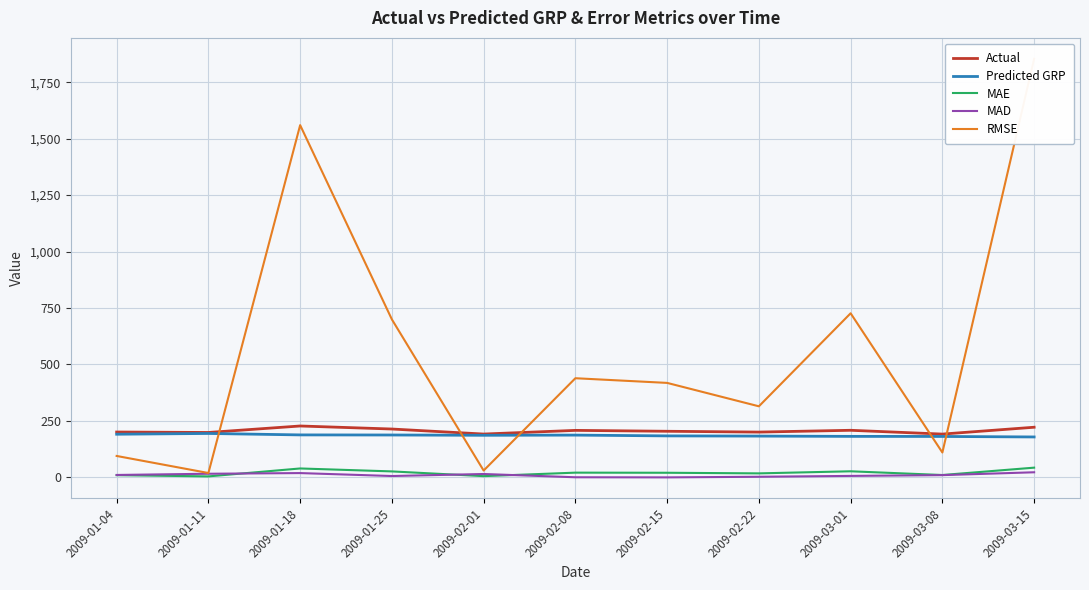

At which category does the chart reach its minimum across all series?

2009-02-15